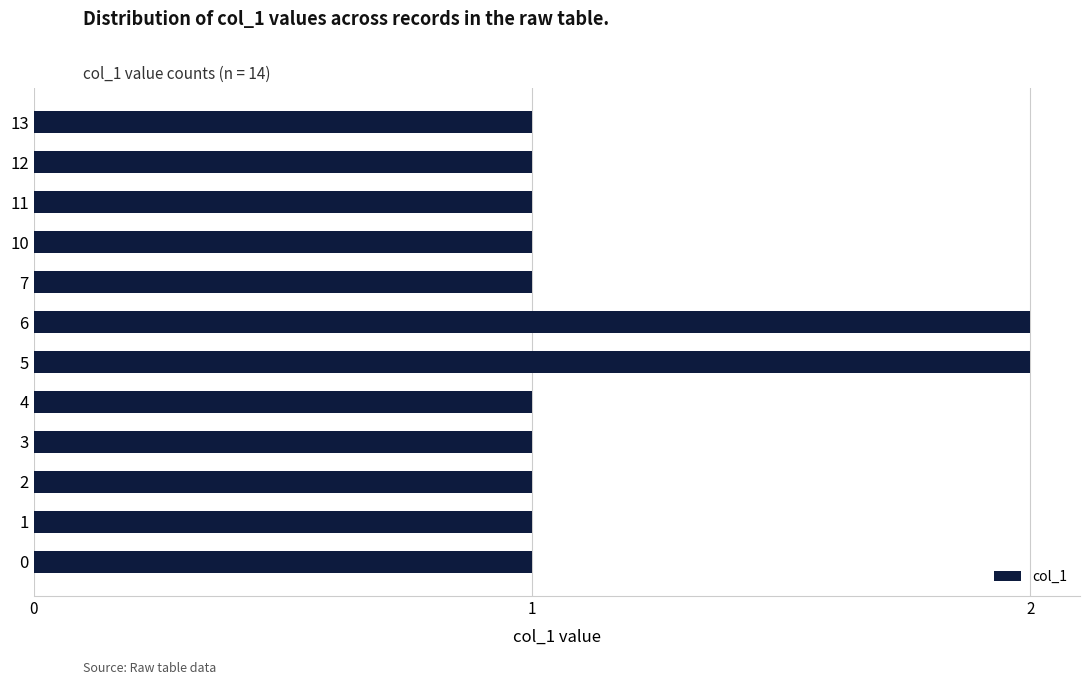

The chart shows a value of 1 at 10. True or false?

True